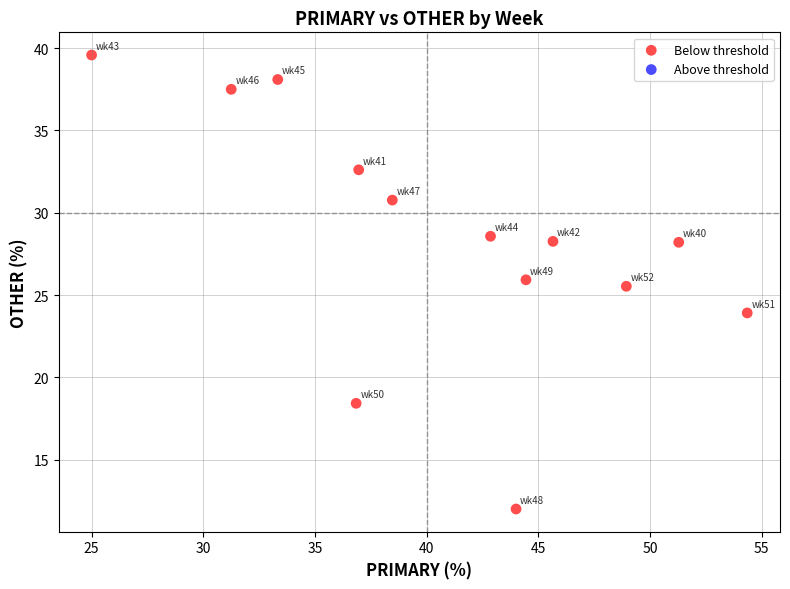

What is the range of Y values (max minus min)?

27.6